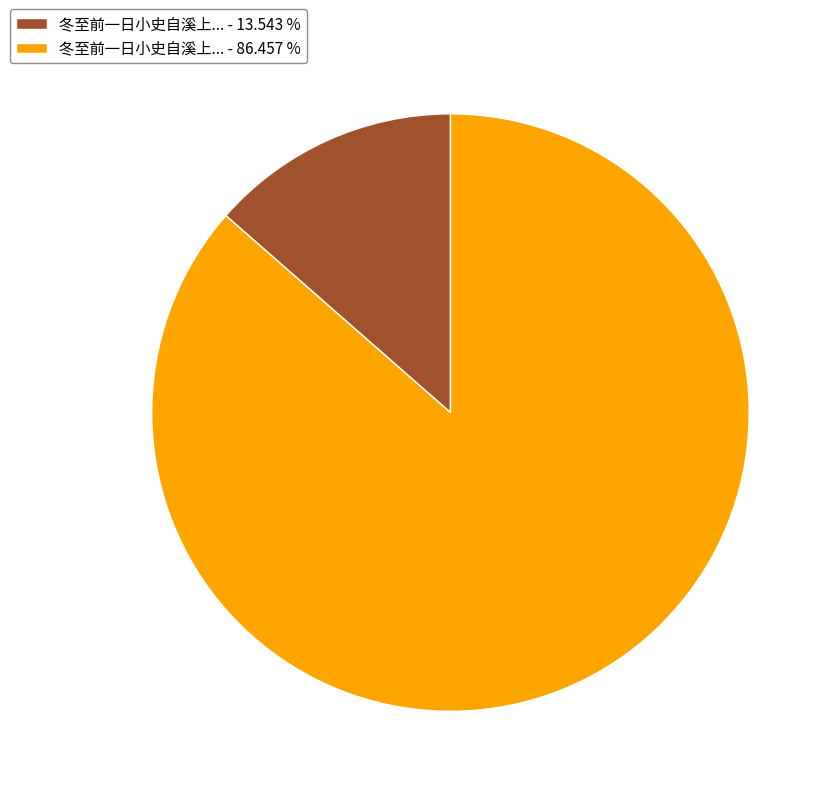

Does any single category account for the majority?

Yes